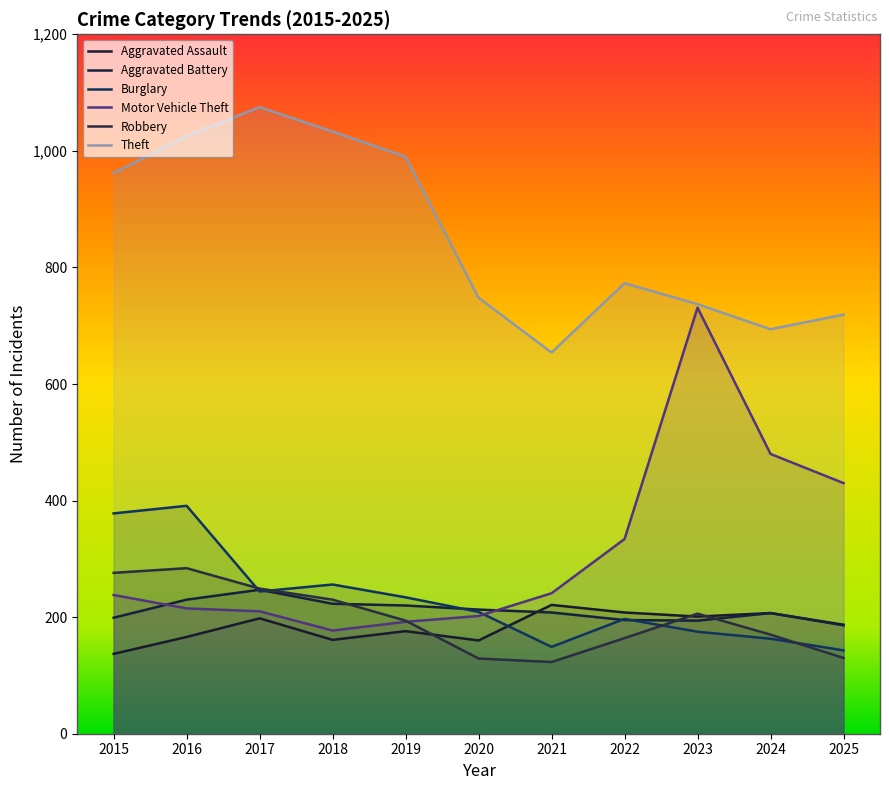

What is the difference between the Theft values at 2016 and 2015?

63